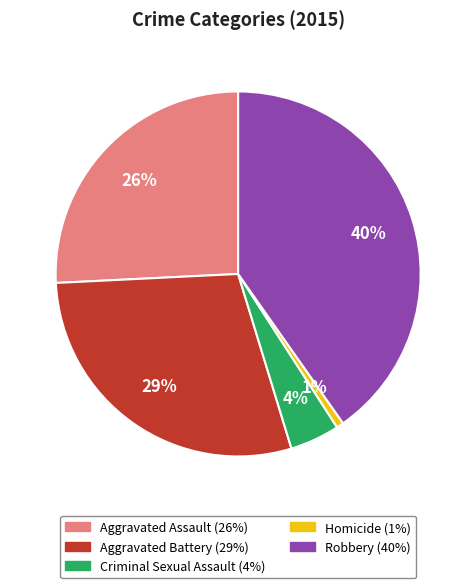

Which has a higher value, Robbery or Homicide?

Robbery